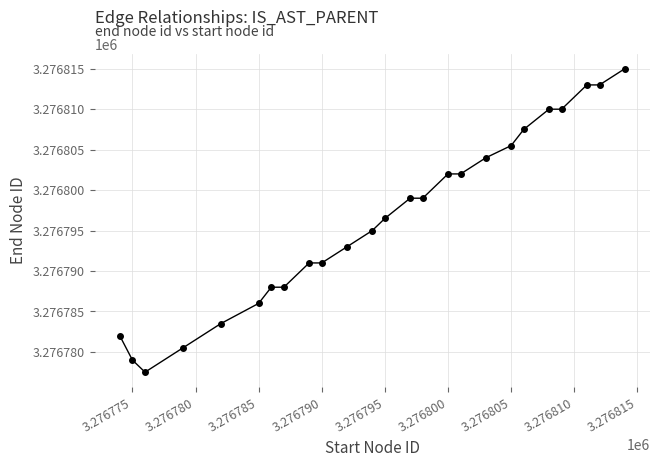

What is the maximum value shown in the chart?

3276815.0